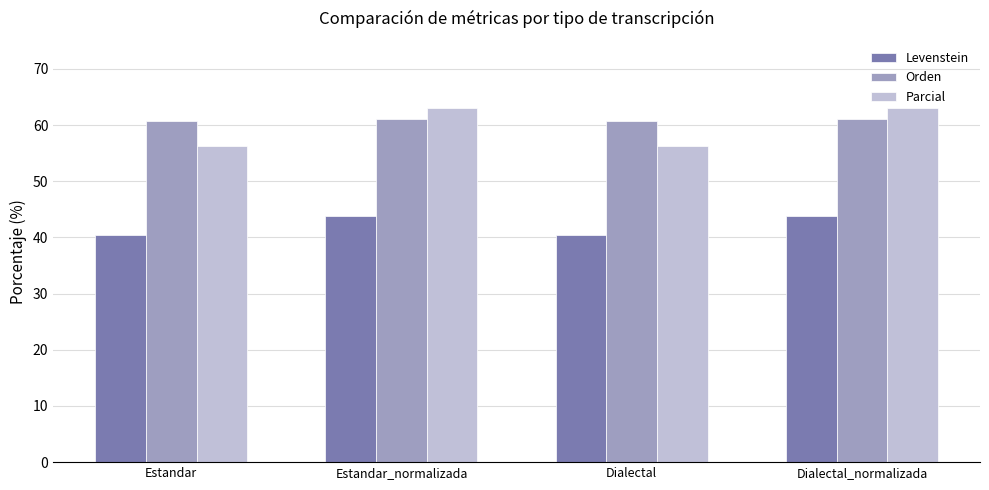

Rank the series at Estandar_normalizada from highest to lowest value.

Parcial, Orden, Levenstein